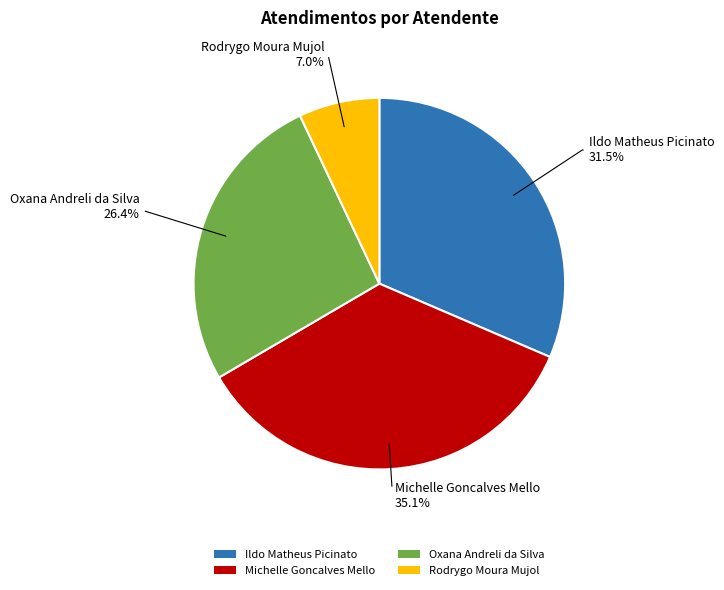

Is Michelle Goncalves Mello the majority of the pie?

No